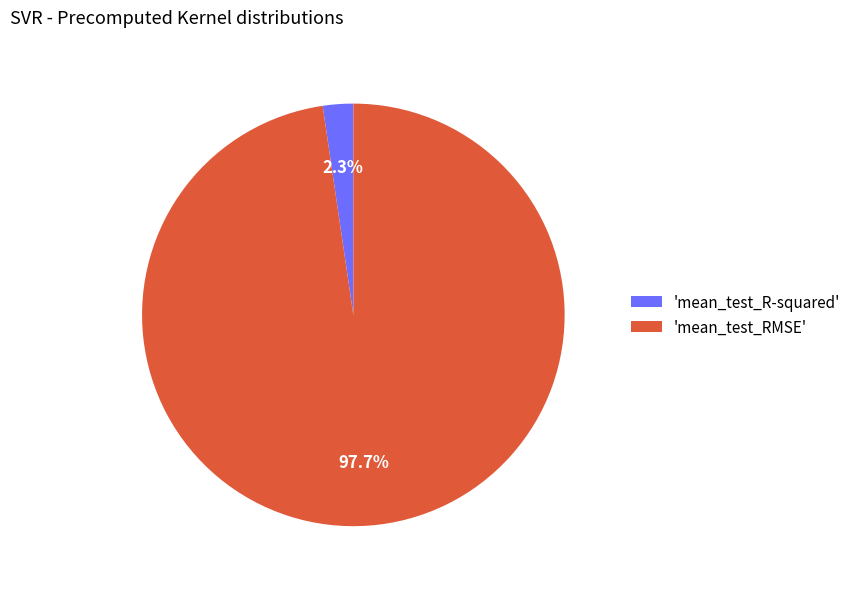

Rank the categories by value from lowest to highest.

'mean_test_R-squared', 'mean_test_RMSE'